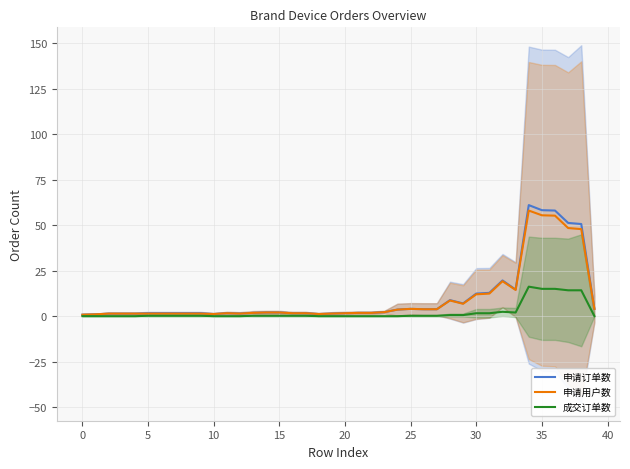

What is the highest value of the 申请订单数 series?

61.0